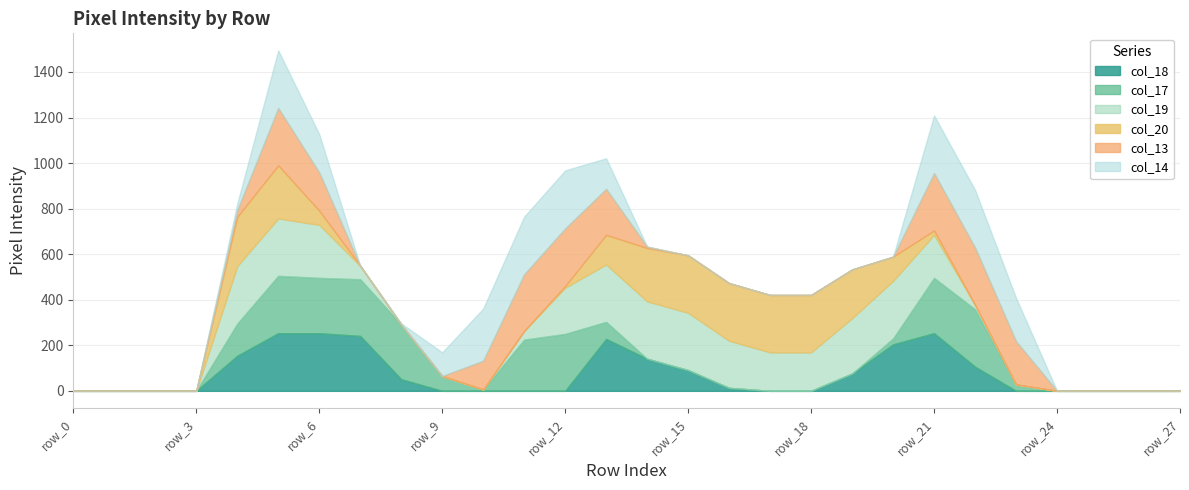

True or false: col_13 has more than 1 points higher than both neighbors.

True